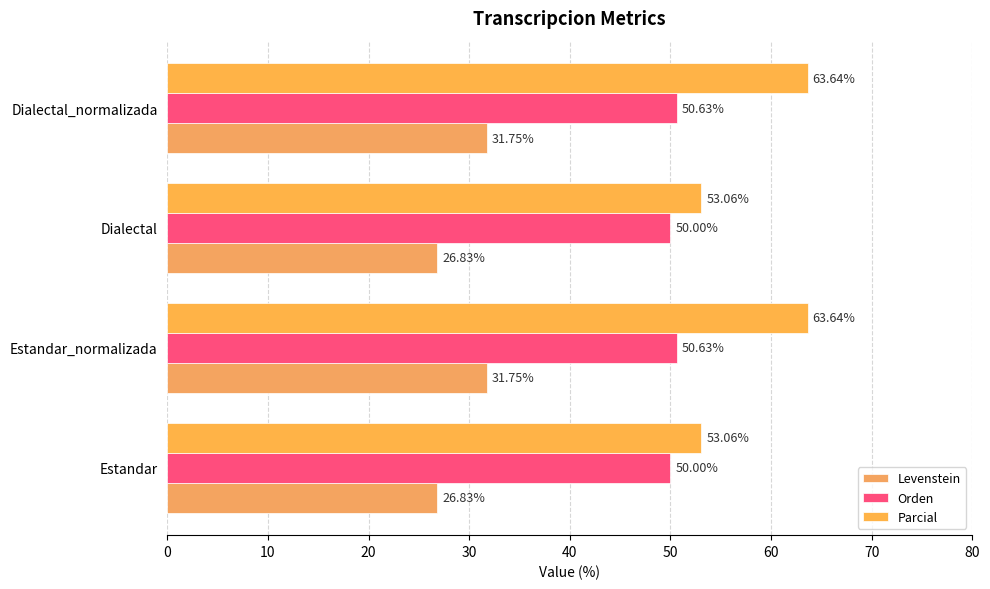

Which series has the largest total across all categories?

Parcial